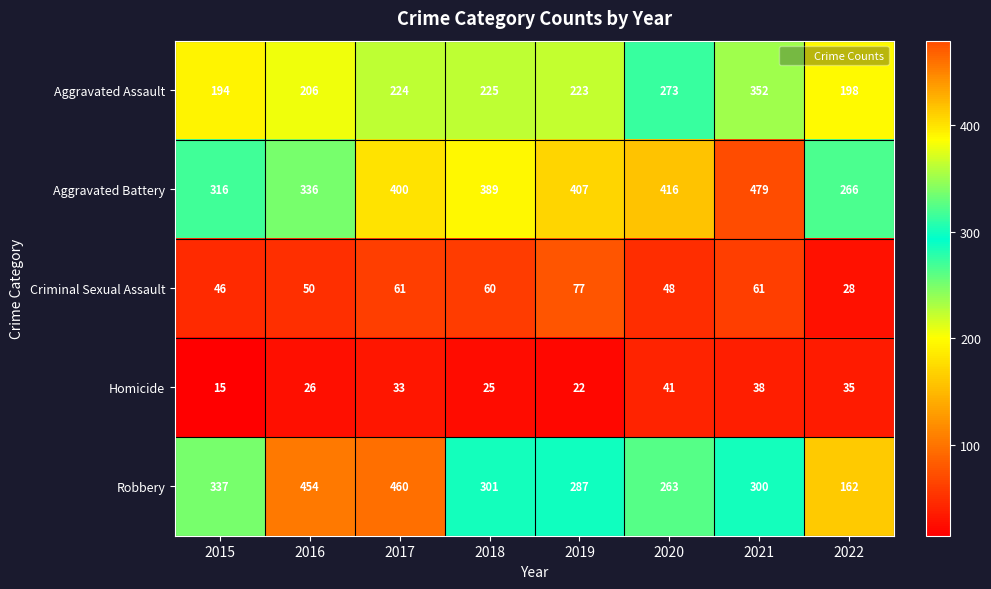

At which category does the chart reach its minimum across all series?

2015